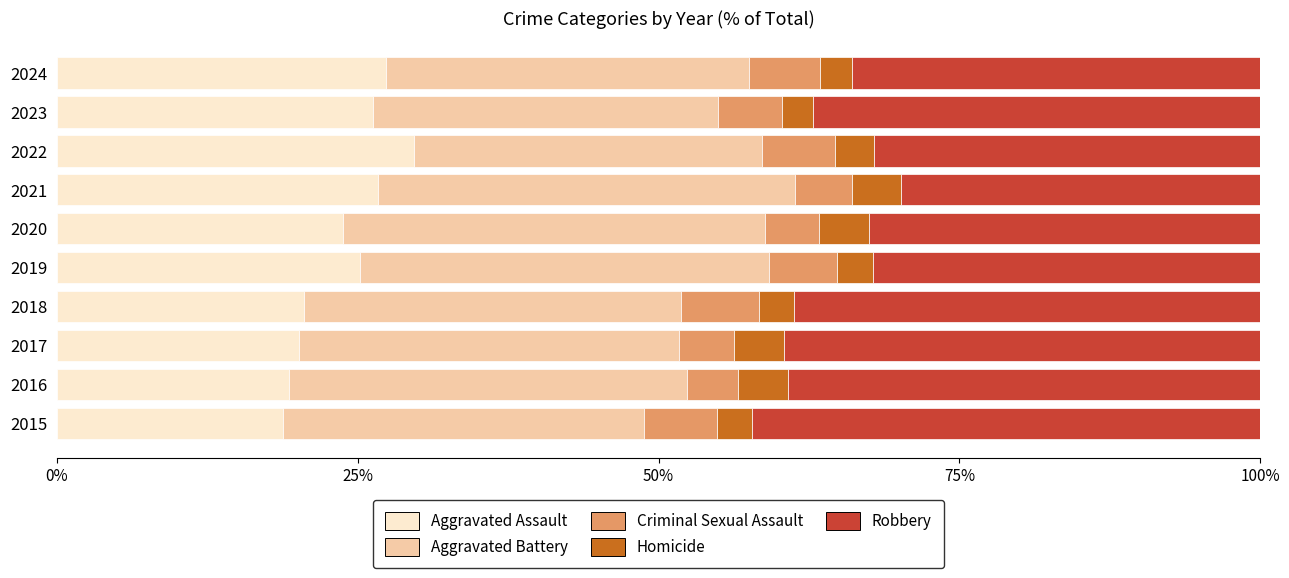

The value of Aggravated Assault at 2016 is 19.3. True or false?

True